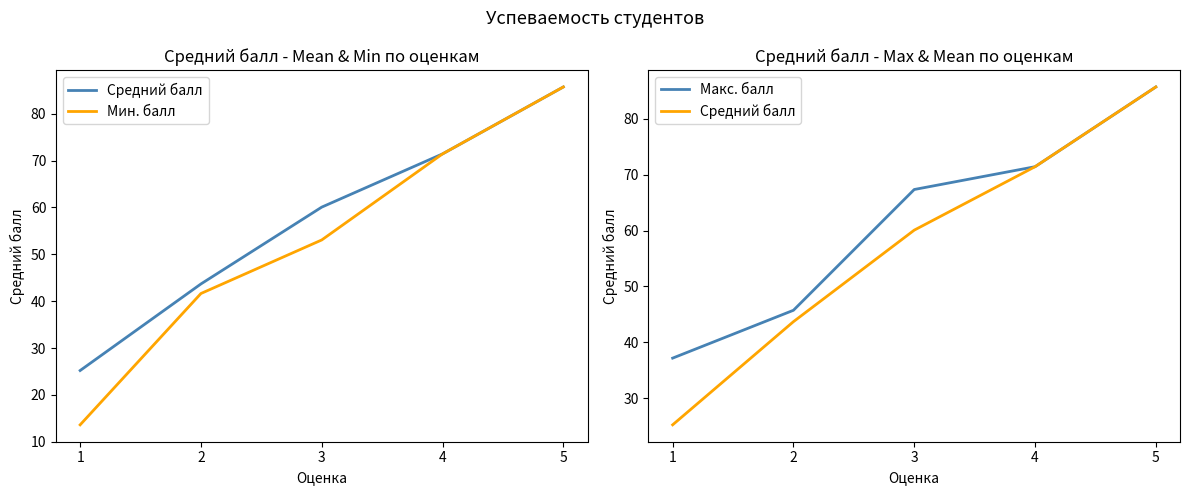

What is the sum of the Средний балл values at 2 and 5?

129.4